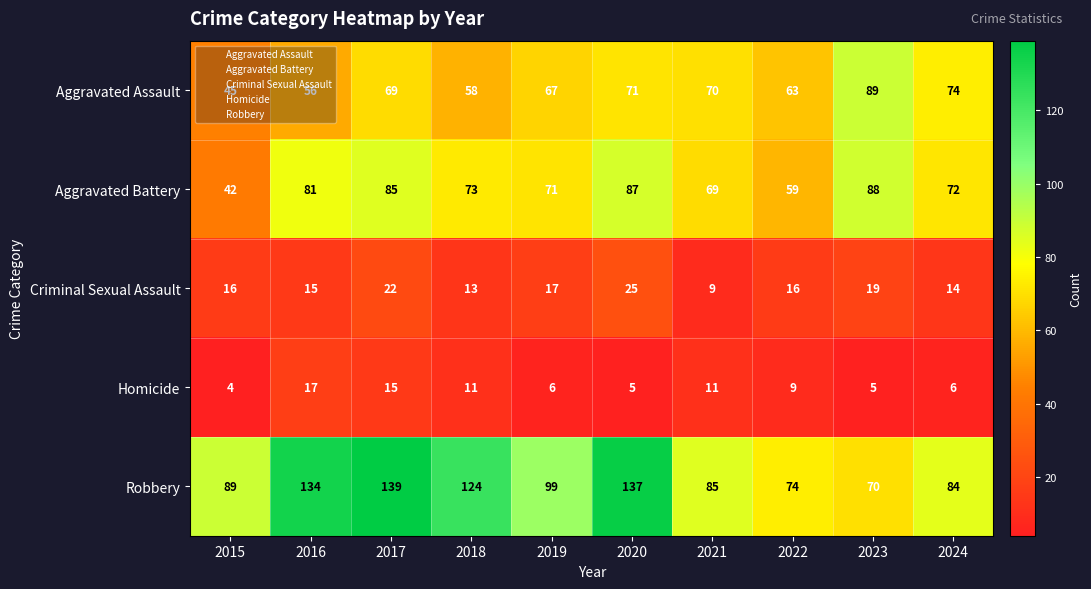

What is the maximum value shown in the chart?

139